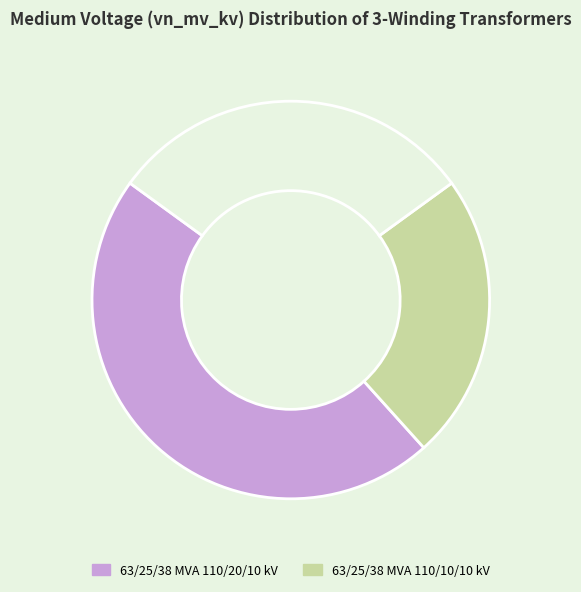

Does any single category account for the majority?

No